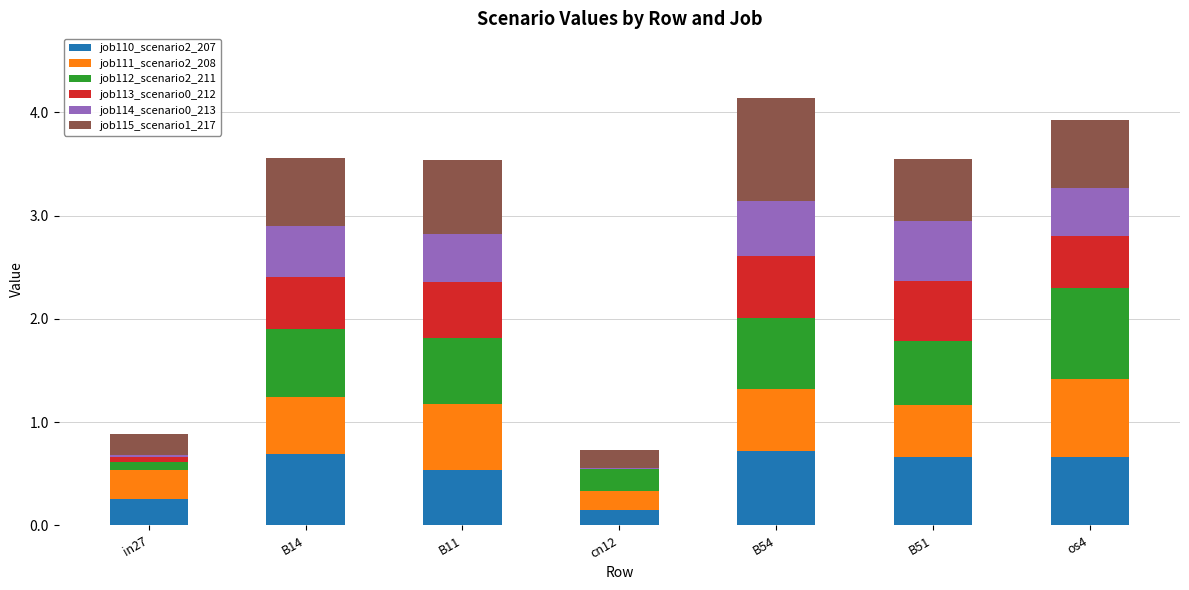

What is the maximum value for job110_scenario2_207?

0.7